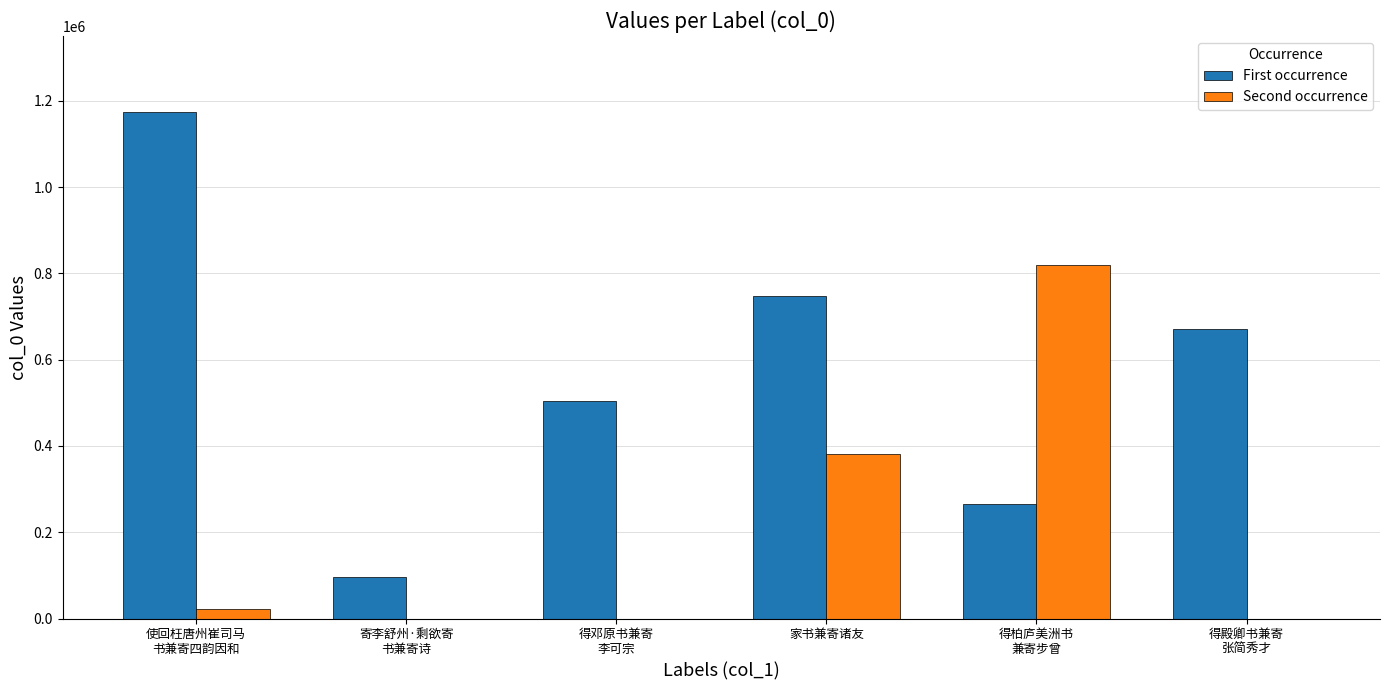

Reading right to left, extract all data points from this chart.

First occurrence: 670680	264520	747064	503882	96478	1174358
Second occurrence: 0	820140	380376	0	0	23139